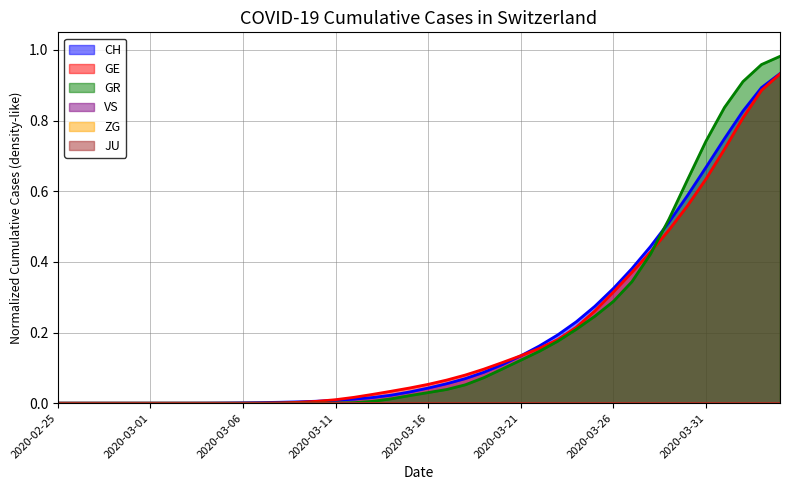

Reading right to left, transcribe all the data shown in this chart.

CH: 2020-04-04=0.9	2020-04-03=0.9	2020-04-02=0.8	2020-04-01=0.7	2020-03-31=0.6	2020-03-30=0.6	2020-03-29=0.5	2020-03-28=0.4	2020-03-27=0.4	2020-03-26=0.3	2020-03-25=0.3	2020-03-24=0.2	2020-03-23=0.2	2020-03-22=0.2	2020-03-21=0.1	2020-03-20=0.1	2020-03-19=0.1	2020-03-18=0.1	2020-03-17=0.1	2020-03-16=0.1	2020-03-15=0.0	2020-03-14=0.0	2020-03-13=0.0	2020-03-12=0.0	2020-03-11=0.0	2020-03-10=0.0	2020-03-09=0.0	2020-03-08=0.0	2020-03-07=0.0	2020-03-06=0.0	2020-03-05=0.0	2020-03-04=0.0	2020-03-03=0.0	2020-03-02=0.0	2020-03-01=0.0	2020-02-29=0.0	2020-02-28=0.0	2020-02-27=0.0	2020-02-26=0.0	2020-02-25=0.0
GE: 2020-04-04=0.9	2020-04-03=0.9	2020-04-02=0.8	2020-04-01=0.7	2020-03-31=0.7	2020-03-30=0.6	2020-03-29=0.5	2020-03-28=0.4	2020-03-27=0.4	2020-03-26=0.3	2020-03-25=0.3	2020-03-24=0.2	2020-03-23=0.2	2020-03-22=0.2	2020-03-21=0.1	2020-03-20=0.1	2020-03-19=0.1	2020-03-18=0.1	2020-03-17=0.1	2020-03-16=0.0	2020-03-15=0.0	2020-03-14=0.0	2020-03-13=0.0	2020-03-12=0.0	2020-03-11=0.0	2020-03-10=0.0	2020-03-09=0.0	2020-03-08=0.0	2020-03-07=0.0	2020-03-06=0.0	2020-03-05=0.0	2020-03-04=0.0	2020-03-03=0.0	2020-03-02=0.0	2020-03-01=0.0	2020-02-29=0.0	2020-02-28=0.0	2020-02-27=0.0	2020-02-26=0.0	2020-02-25=0.0
GR: 2020-04-04=1.0	2020-04-03=1.0	2020-04-02=0.9	2020-04-01=0.8	2020-03-31=0.7	2020-03-30=0.6	2020-03-29=0.5	2020-03-28=0.4	2020-03-27=0.3	2020-03-26=0.3	2020-03-25=0.2	2020-03-24=0.2	2020-03-23=0.2	2020-03-22=0.1	2020-03-21=0.1	2020-03-20=0.1	2020-03-19=0.1	2020-03-18=0.1	2020-03-17=0.0	2020-03-16=0.0	2020-03-15=0.0	2020-03-14=0.0	2020-03-13=0.0	2020-03-12=0.0	2020-03-11=0.0	2020-03-10=0.0	2020-03-09=0.0	2020-03-08=0.0	2020-03-07=0.0	2020-03-06=0.0	2020-03-05=0.0	2020-03-04=0.0	2020-03-03=0.0	2020-03-02=0.0	2020-03-01=0.0	2020-02-29=0.0	2020-02-28=0.0	2020-02-27=0.0	2020-02-26=0.0	2020-02-25=0.0